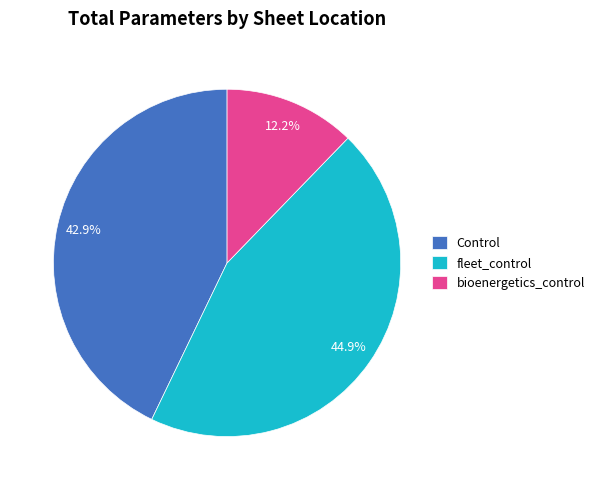

The fleet_control slice represents 45% of the pie. True or false?

True